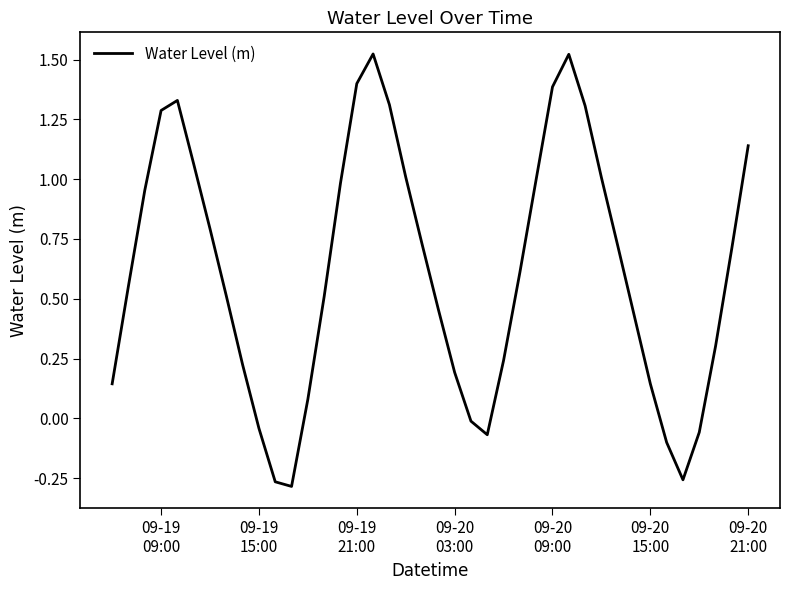

How many negative values are there?

8